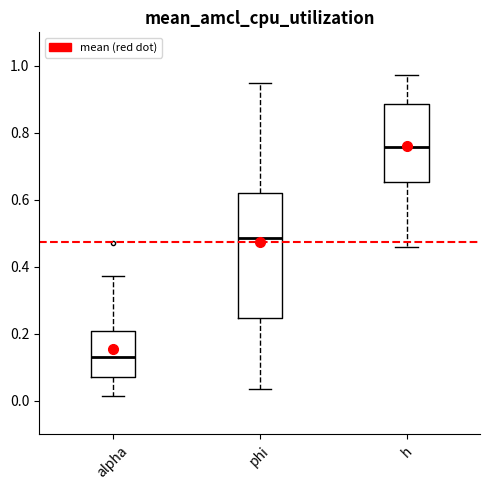

Which box is the tallest, from its lower edge to its upper edge?

phi